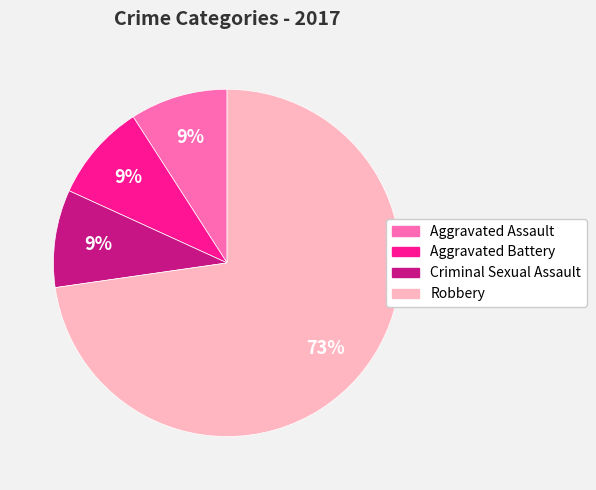

How many slices are in this pie chart?

4